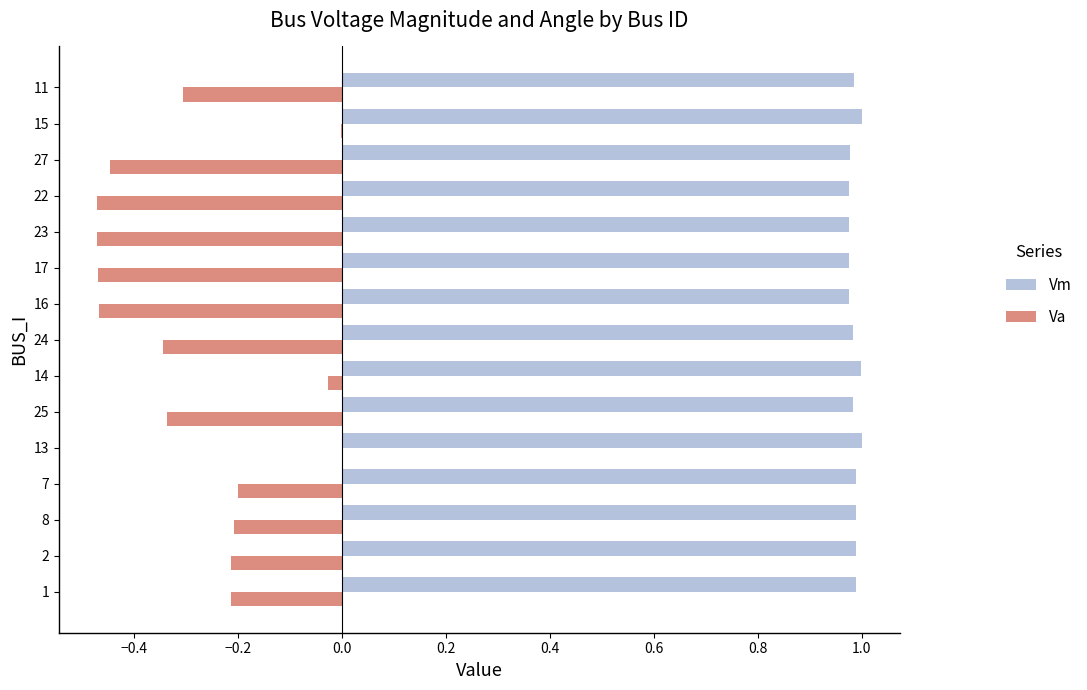

What is the sum of the Vm values at 1 and 22?

2.0